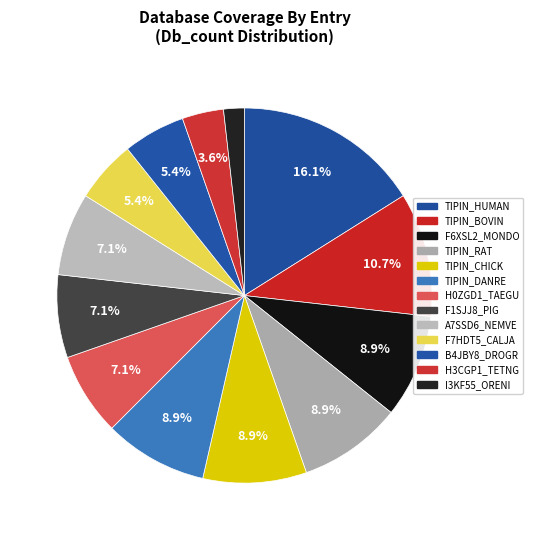

Count the number of slices in the pie.

13